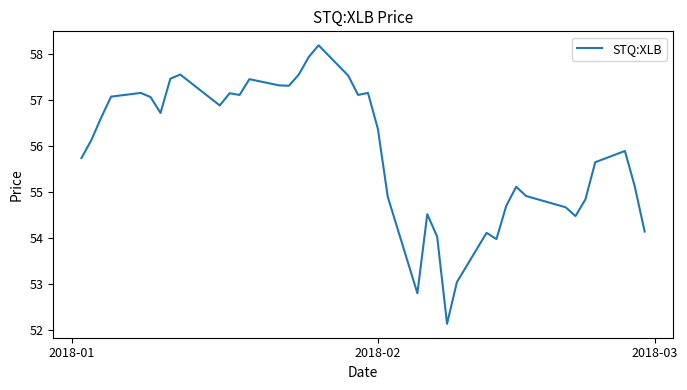

What is the maximum value shown in the chart?

58.2